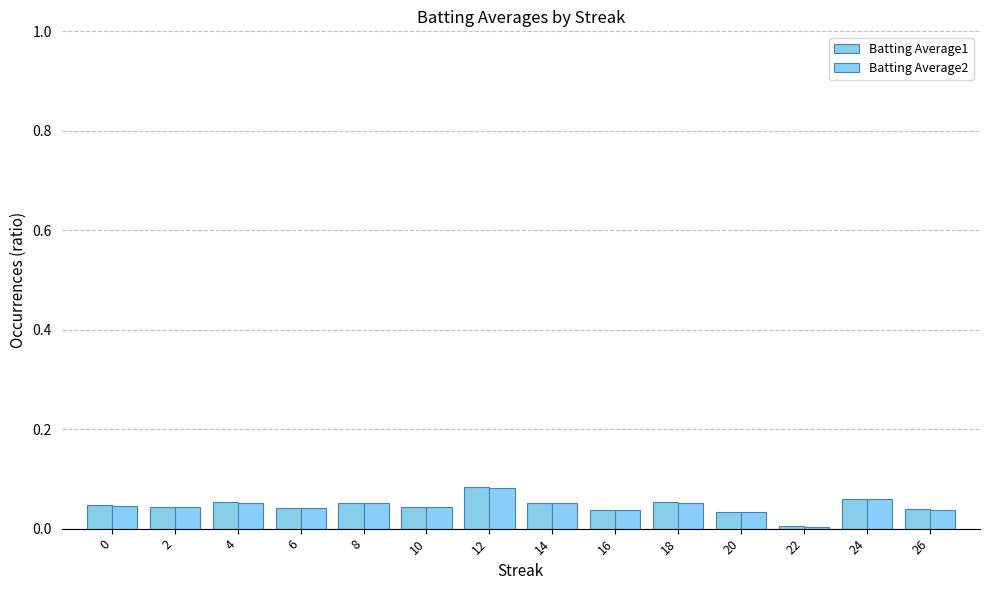

How many groups of bars are there?

14